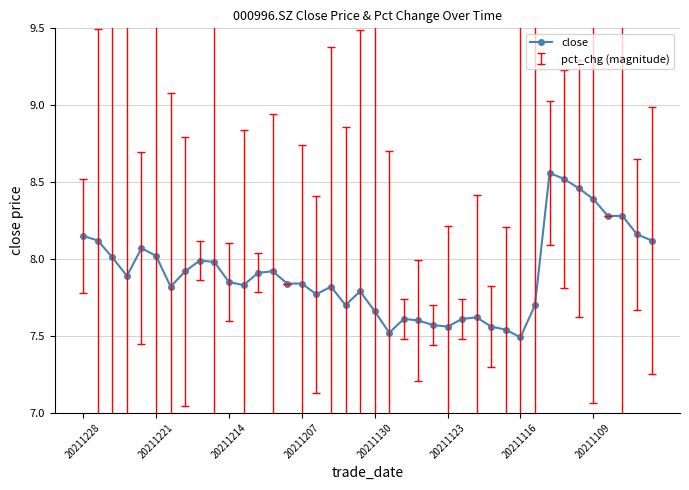

What is the value of the 37th point from the left?

8.3